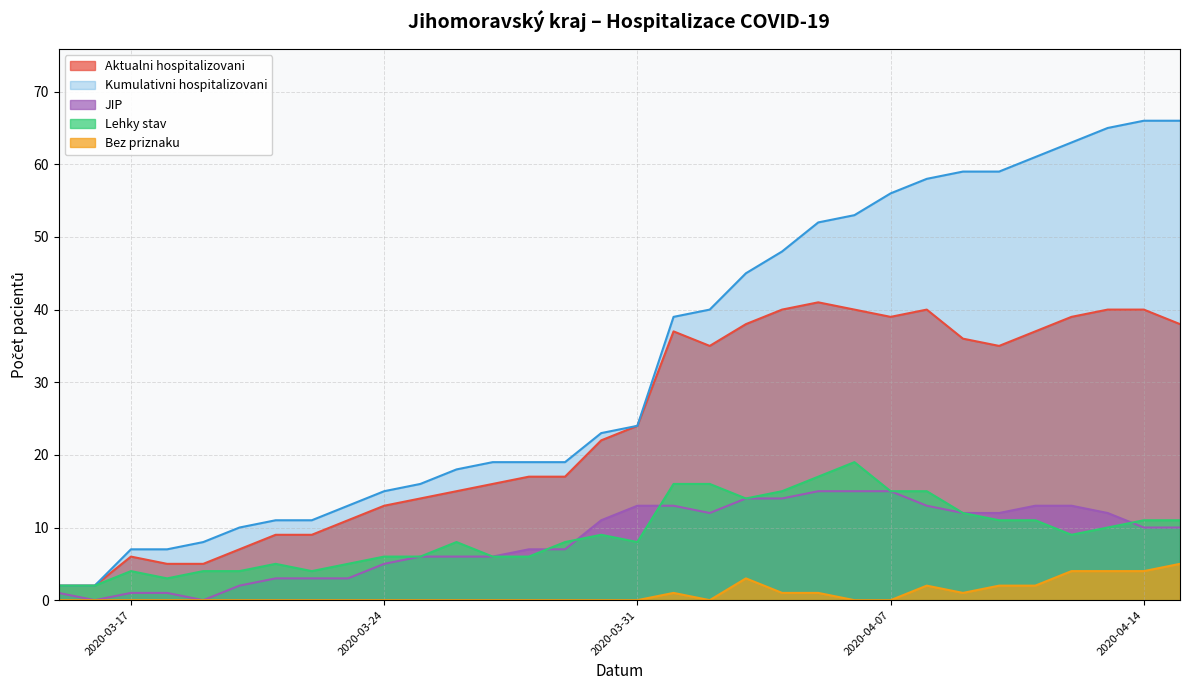

Which series has the largest total across all categories?

Kumulativni hospitalizovani